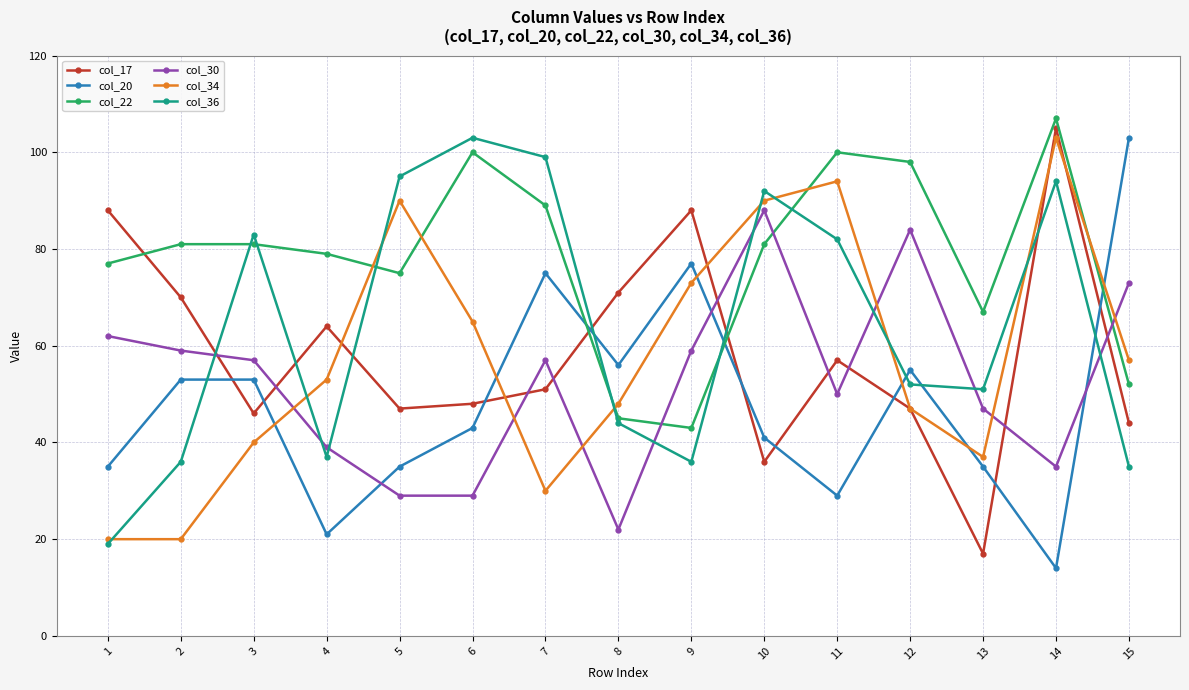

The col_30 series shows 84 at 12. True or false?

True